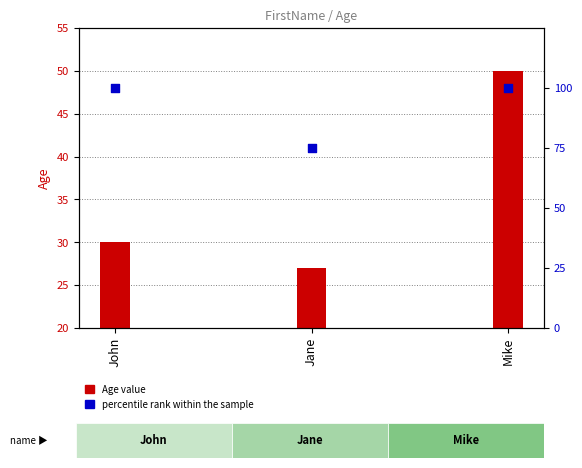

Which series contains the lowest Y value?

Age (count)